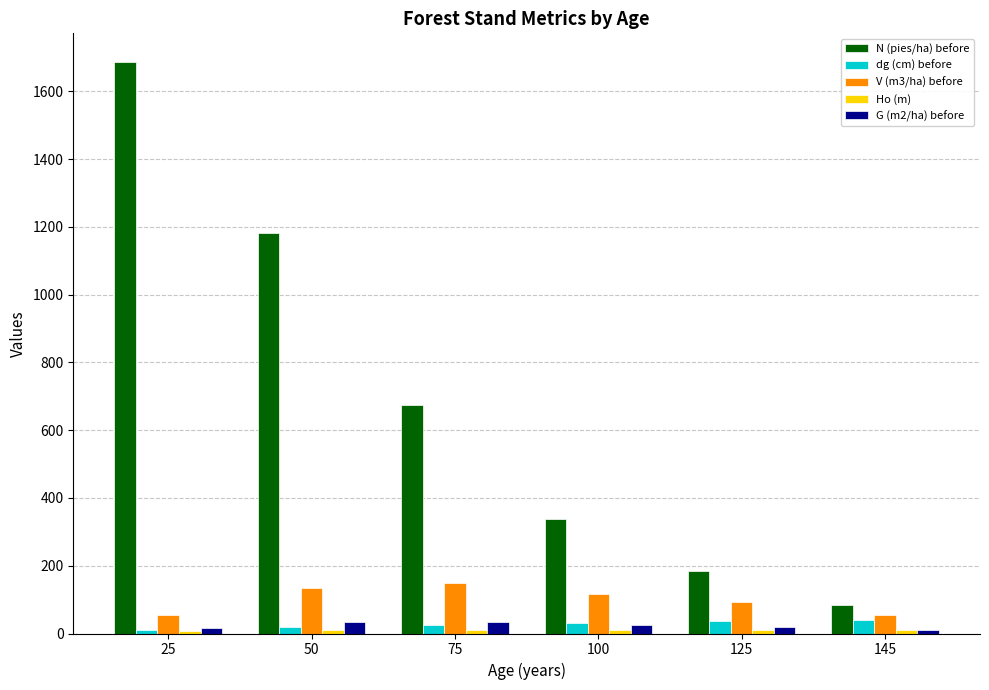

How many groups of bars are there?

6